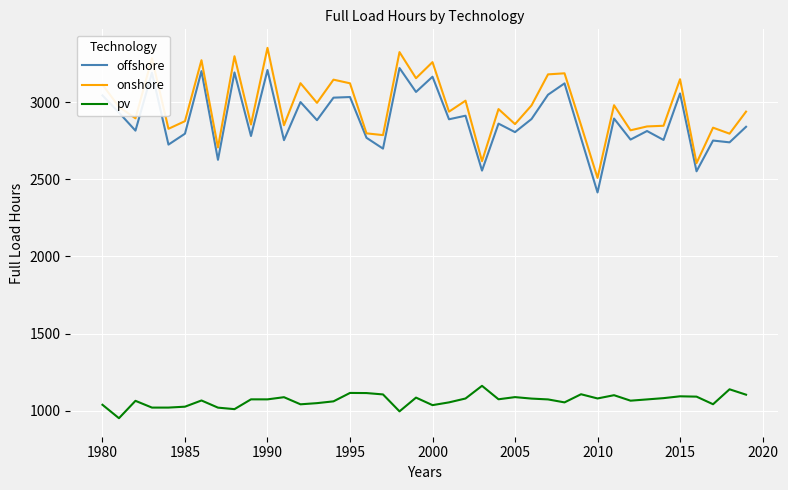

How many lines are shown in the chart?

3